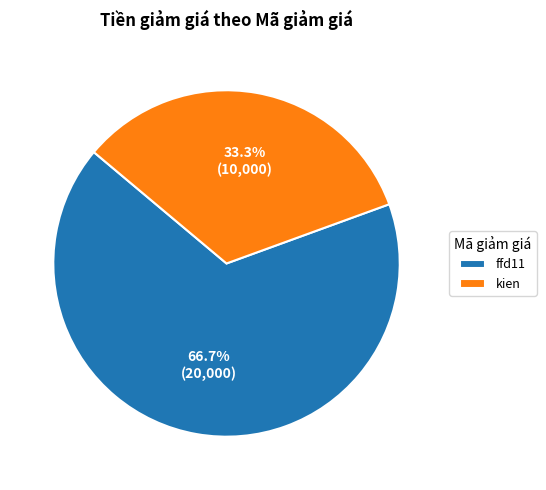

To the nearest percent, what is the combined percentage of kien and ffd11?

100%